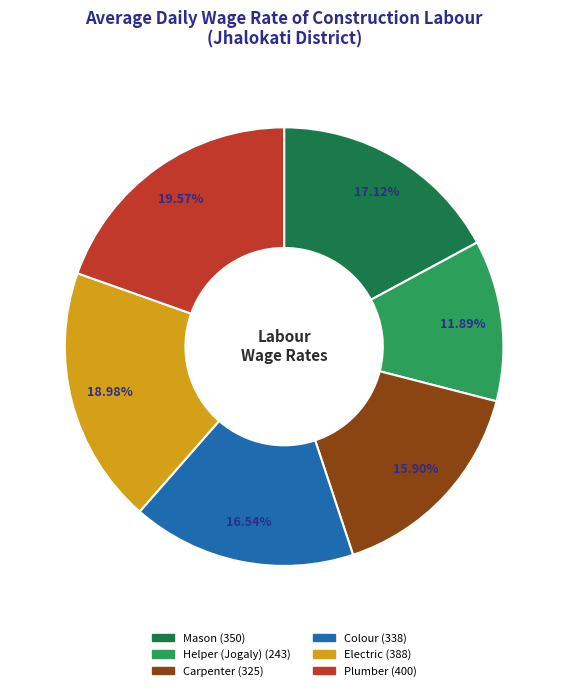

To the nearest percent, what percentage of the pie is Carpenter?

16%